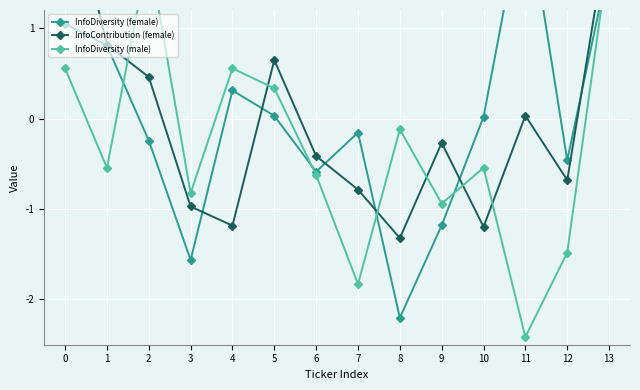

Reading right to left, extract all data points from this chart.

InfoDiversity (female): 1.7	-0.5	2.5	0.0	-1.2	-2.2	-0.2	-0.6	0.0	0.3	-1.6	-0.2	0.8	1.0
InfoContribution (female): 2.1	-0.7	0.0	-1.2	-0.3	-1.3	-0.8	-0.4	0.6	-1.2	-1.0	0.5	0.8	2.7
InfoDiversity (male): 1.8	-1.5	-2.4	-0.5	-0.9	-0.1	-1.8	-0.6	0.3	0.6	-0.8	1.8	-0.5	0.6